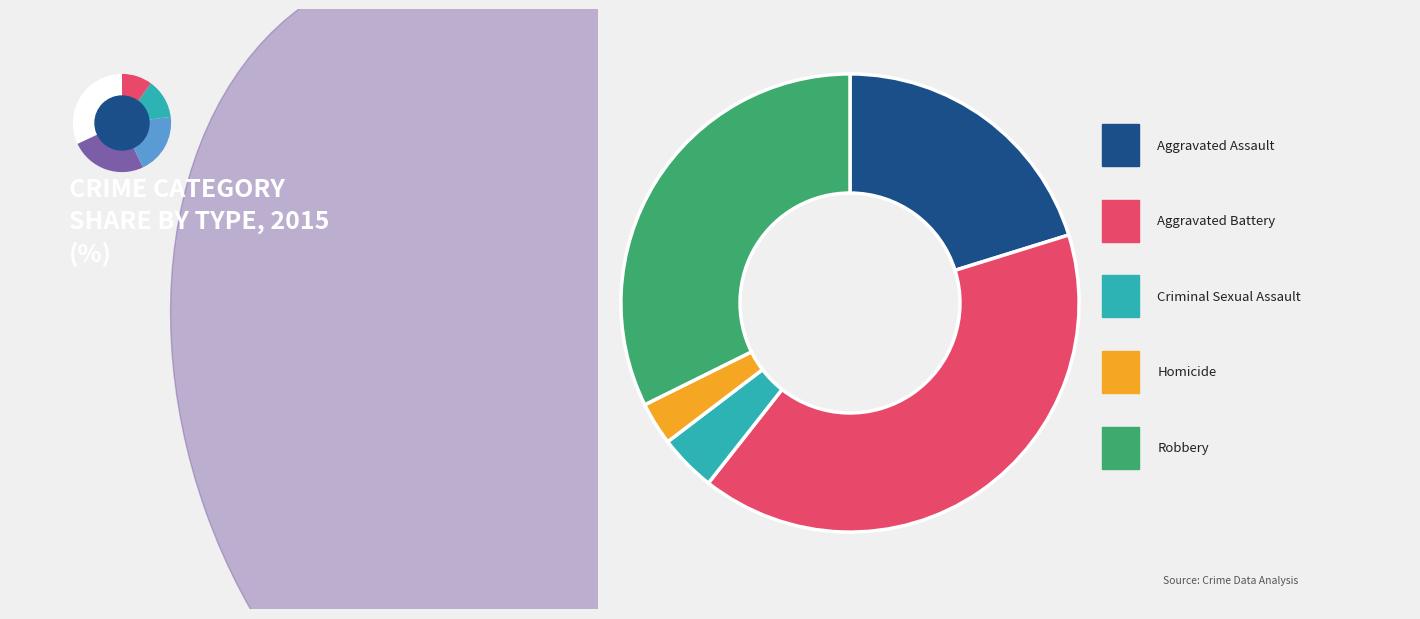

To the nearest percent, what is the difference between the largest and smallest slice percentages?

37%